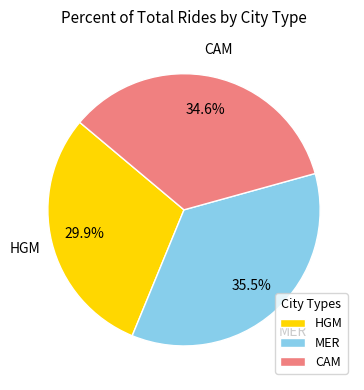

Is there any slice that represents more than half of the pie?

No